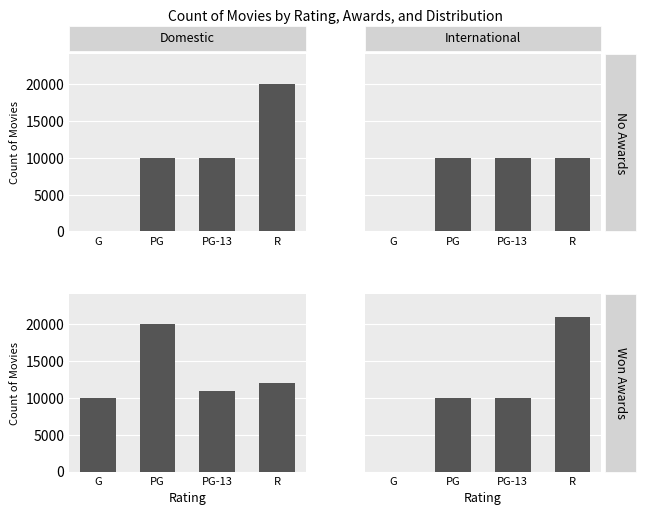

What is the difference between the highest and lowest values at R?

10990